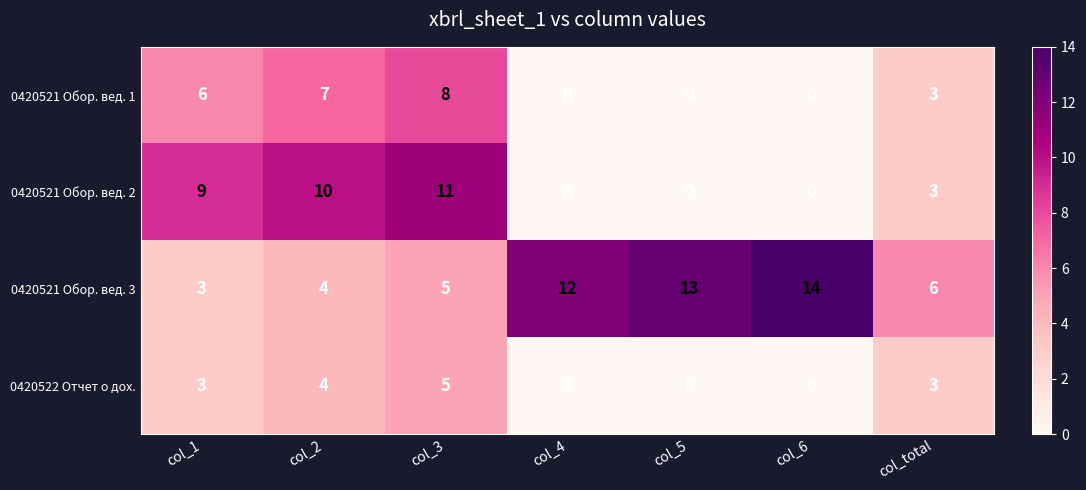

The value of 0420522 Отчет о дох. at col_6 is 2. True or false?

False